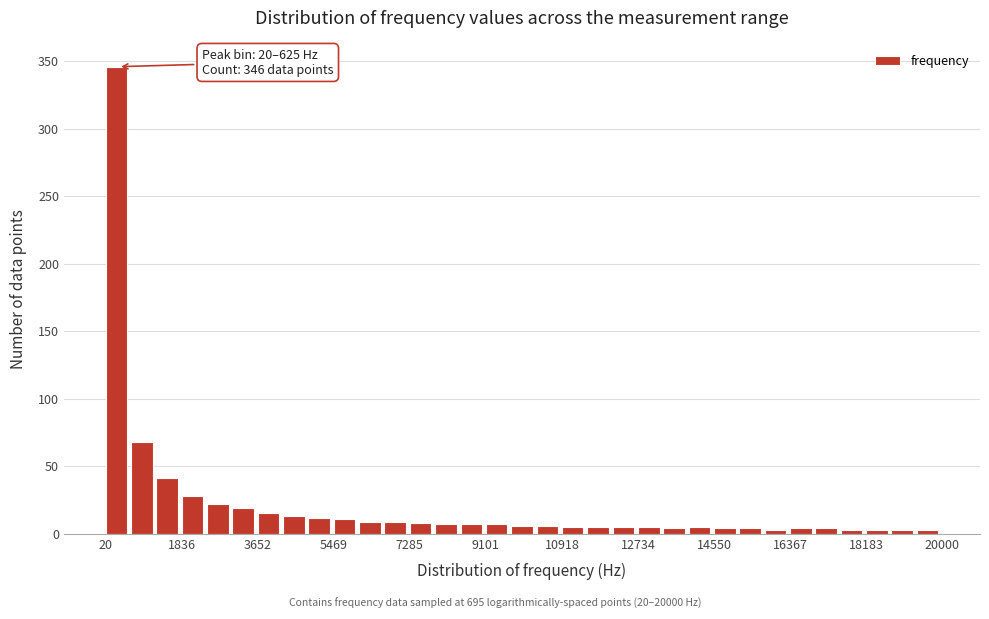

Around what value on the x-axis is the tallest bar? Give the approximate position of its centre, as read against the axis.

200